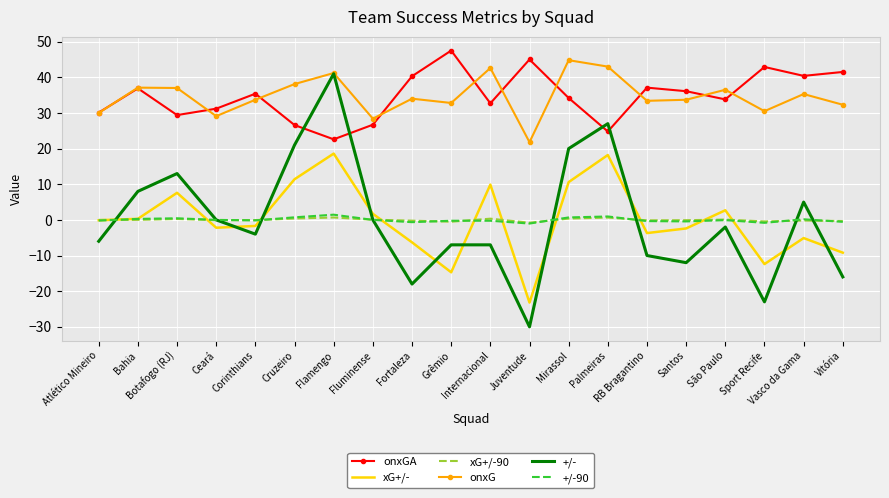

What is the spread (max minus min) of values at São Paulo?

38.5